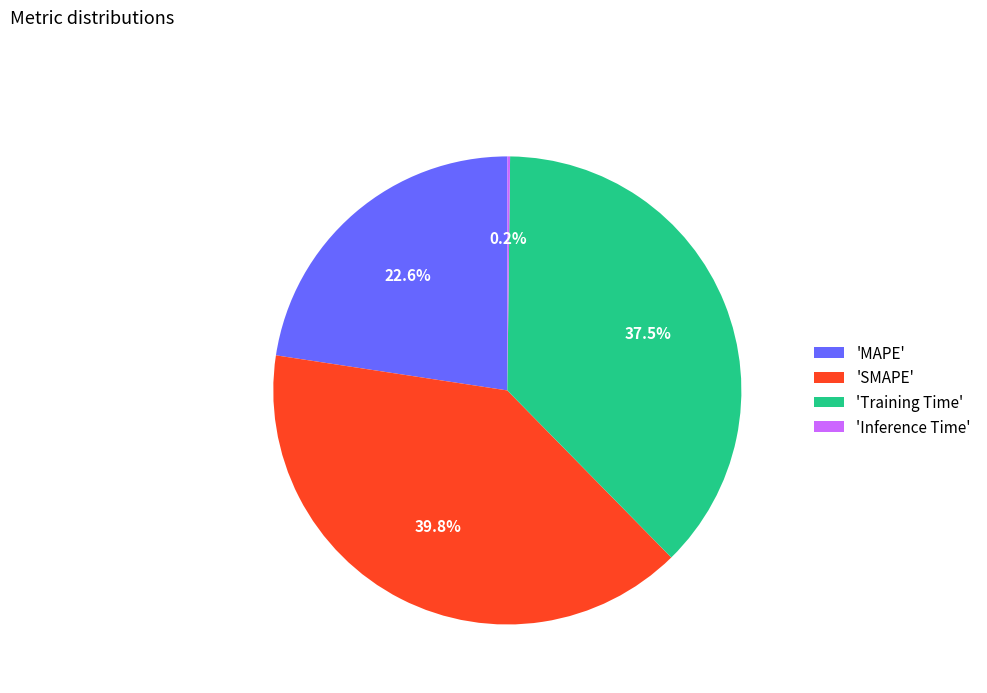

What is the largest slice in the pie chart?

'SMAPE'